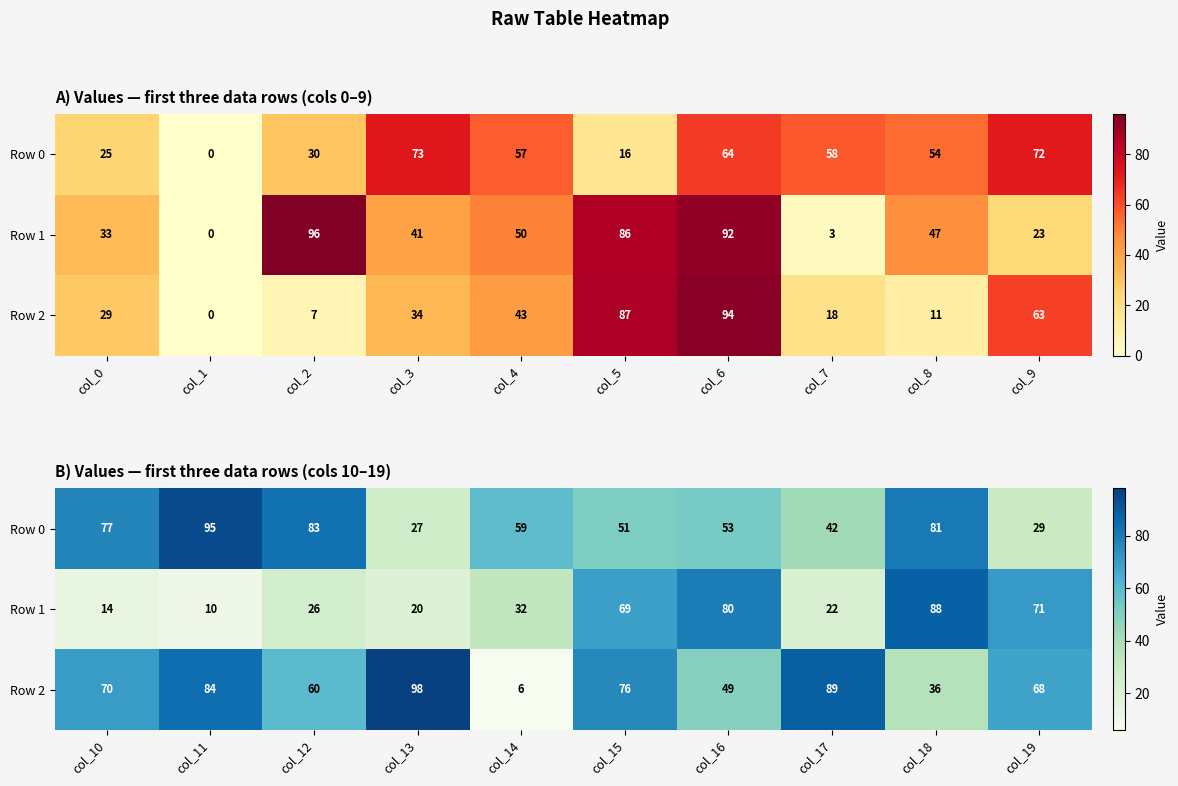

What is the difference between the maximum and minimum values in the Row 1 series?

78